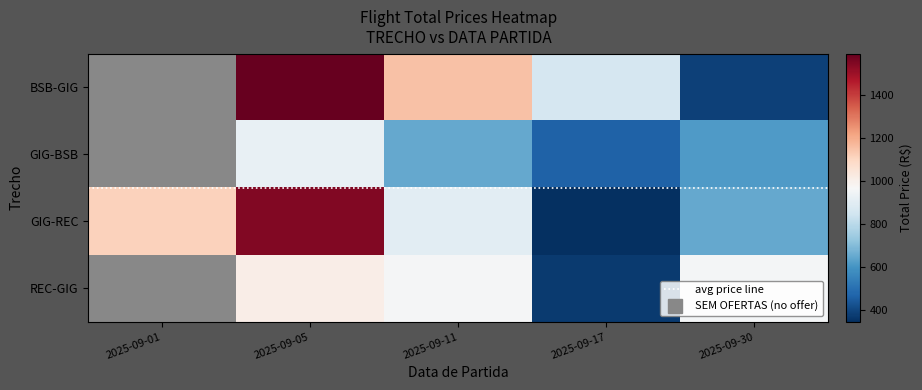

What is the average value of the GIG-REC series?

912.7